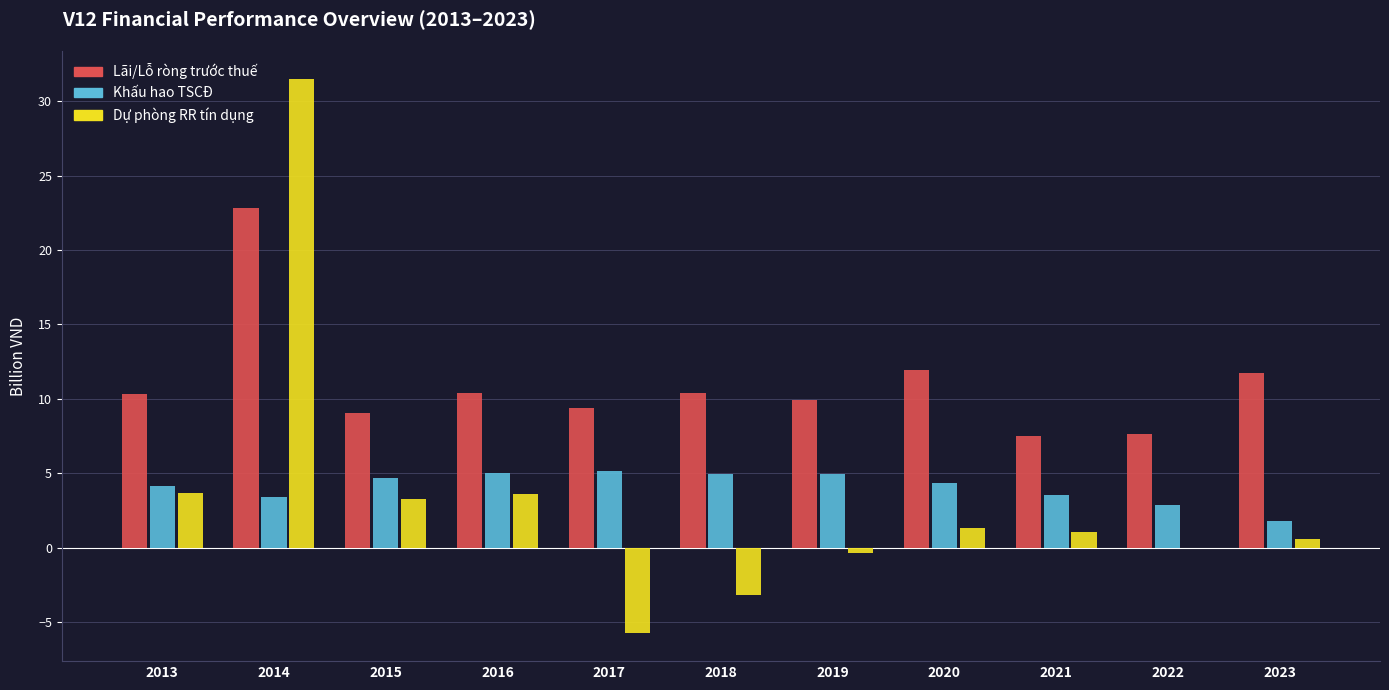

Is it true that Lãi/Lỗ ròng trước thuế equals 12.9 at 2021?

False